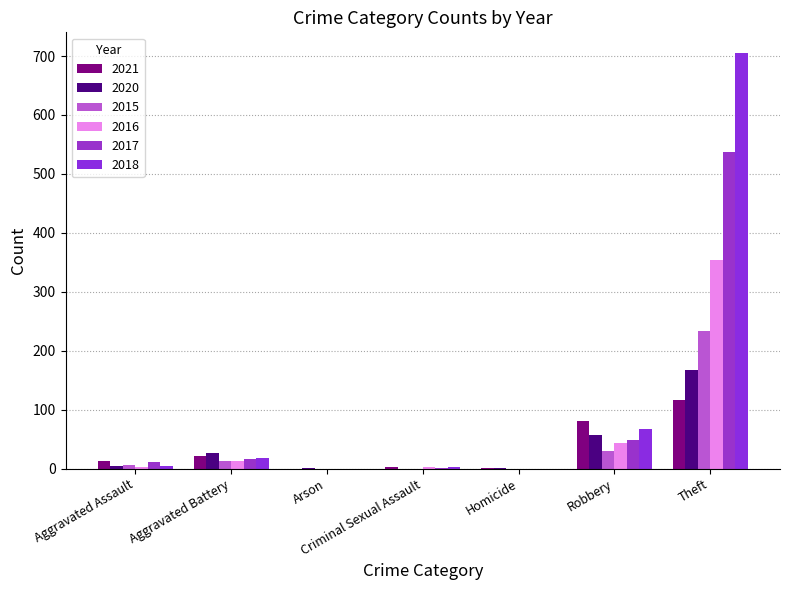

What is the label of the 5th bar from the right?

Arson